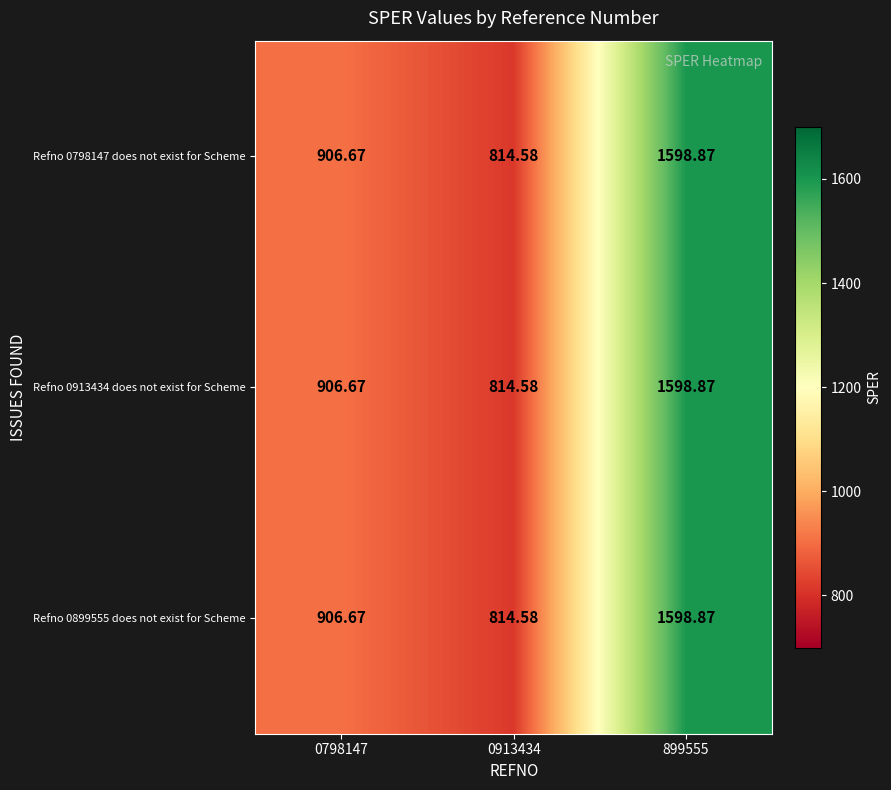

Reading right to left, extract all data points from this chart.

Refno 0798147 does not exist for Scheme: 899555=1598.9	0913434=814.6	0798147=906.7
Refno 0913434 does not exist for Scheme: 899555=1598.9	0913434=814.6	0798147=906.7
Refno 0899555 does not exist for Scheme: 899555=1598.9	0913434=814.6	0798147=906.7